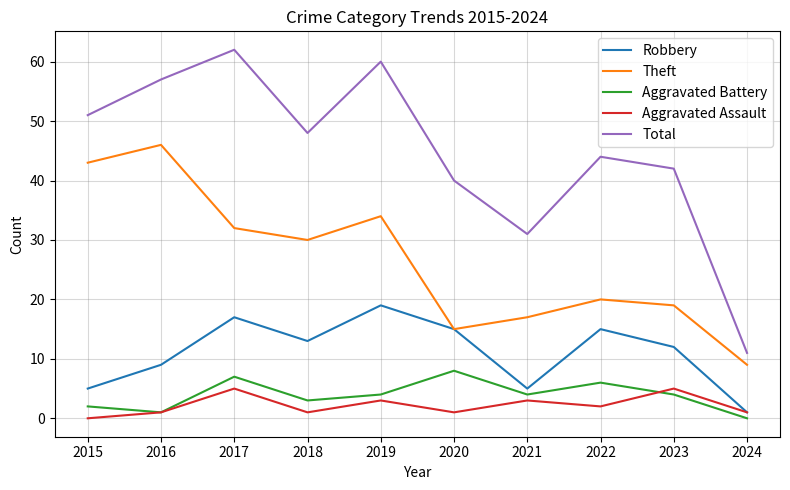

The Robbery series shows 5 at 2021. True or false?

True